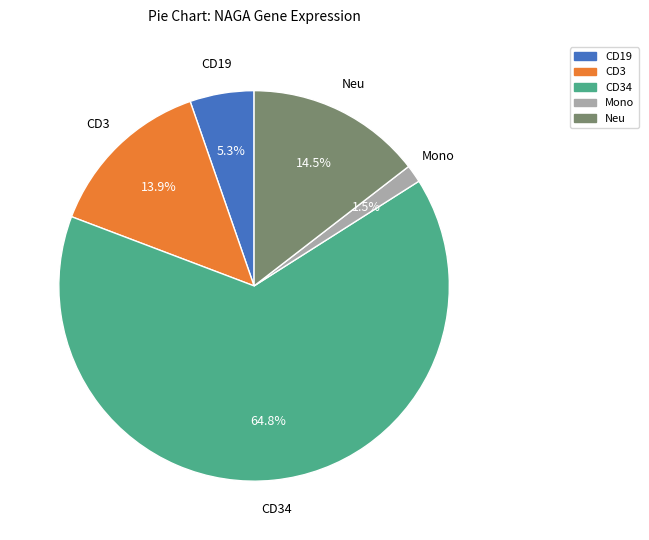

Does any single category account for the majority?

Yes